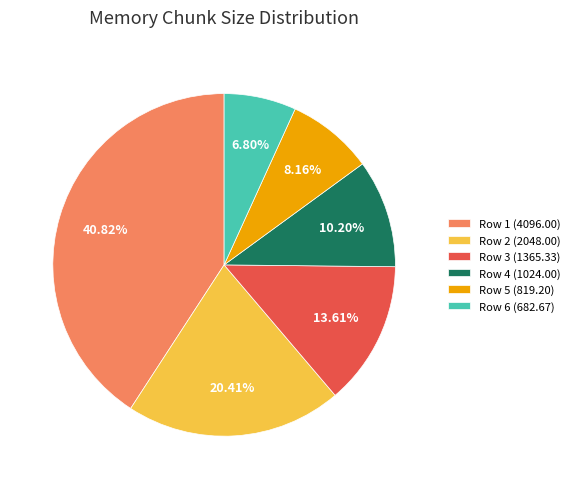

Does any single category account for the majority?

No